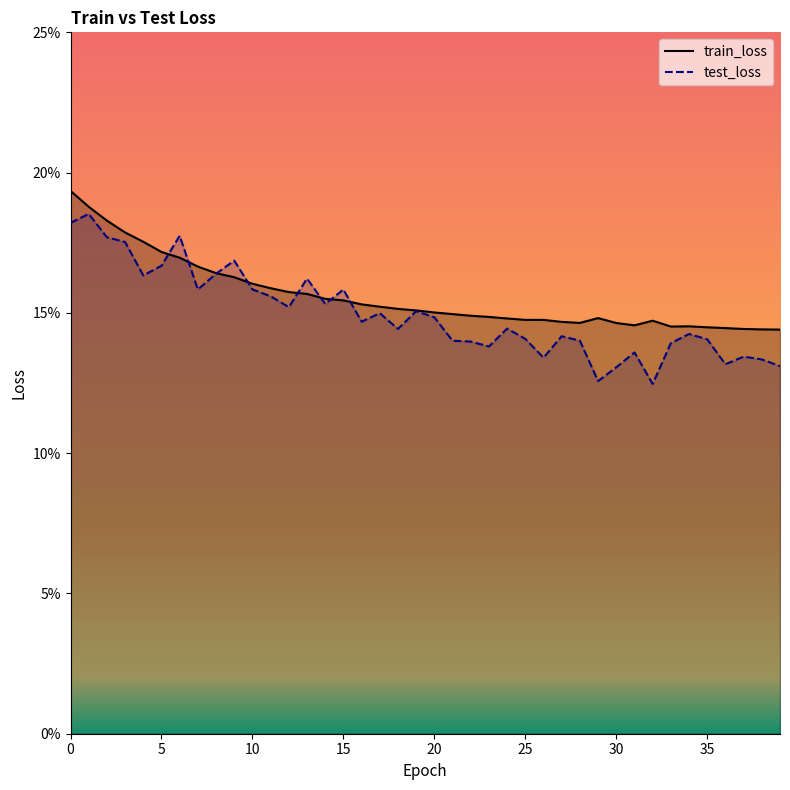

In train_loss, how many points are higher than both neighbors (excluding endpoints)?

3